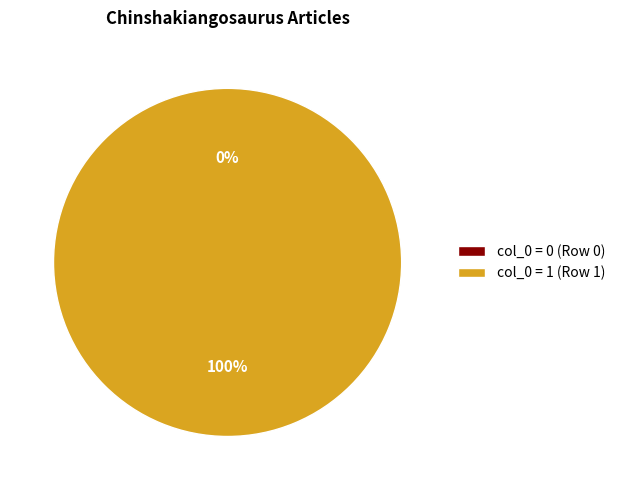

How many slices are in this pie chart?

2